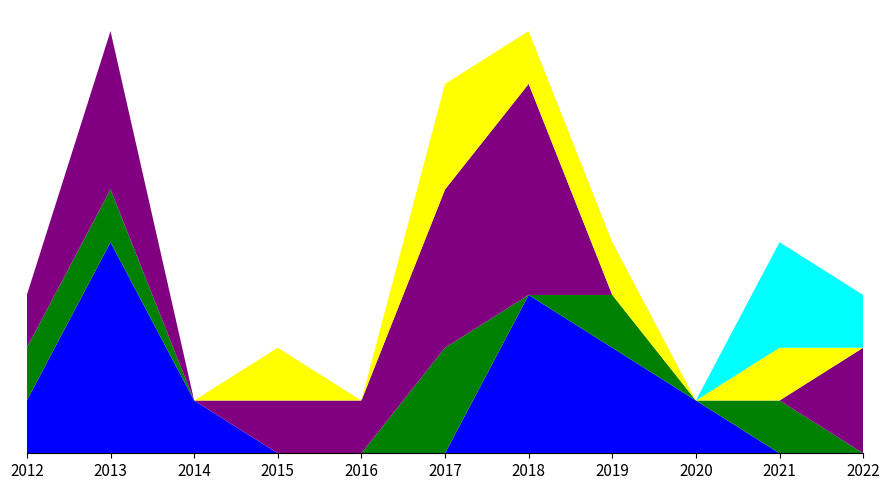

Reading right to left, list all the values displayed in this chart.

Aprobado: 0	0	1	2	3	0	0	0	1	4	1
Desistido: 0	1	0	1	0	2	0	0	0	1	1
No Admitido a Tramitación: 2	0	0	0	4	3	1	1	0	3	1
No calificado: 0	1	0	1	1	2	0	1	0	0	0
En Calificación: 1	2	0	0	0	0	0	0	0	0	0